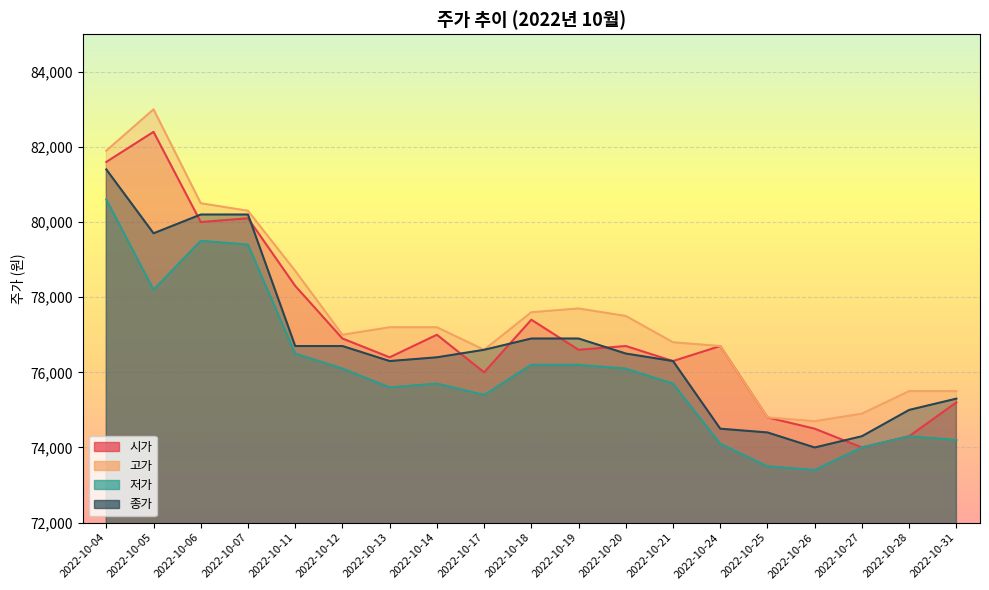

What is the value of the 저가 point at the 19th from the left?

74200